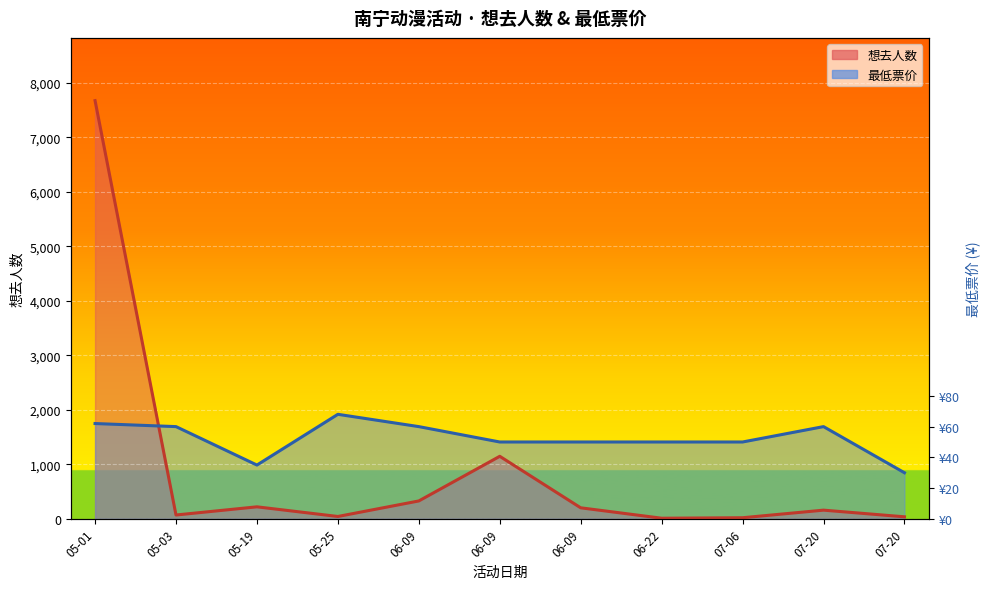

What is the spread (max minus min) of values at 06-09?

1363.6